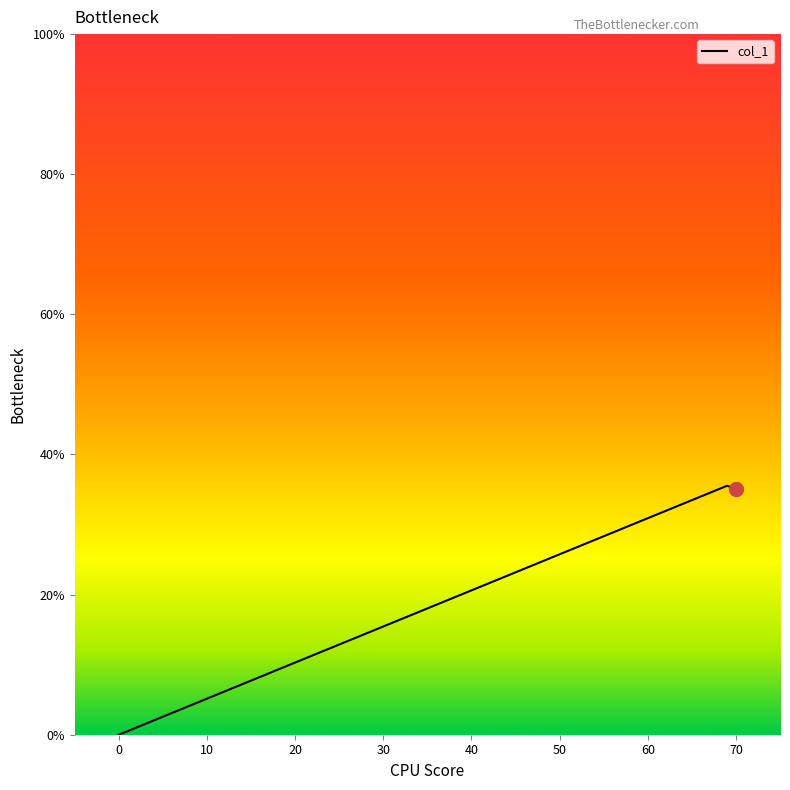

How many lines are shown in the chart?

1